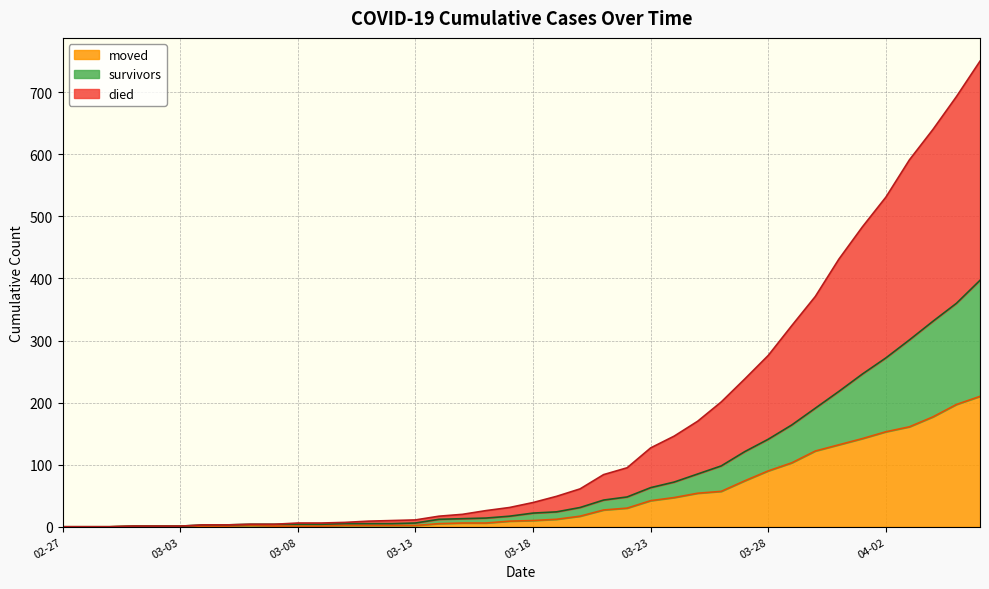

True or false: moved and survivors intersect in this chart.

False